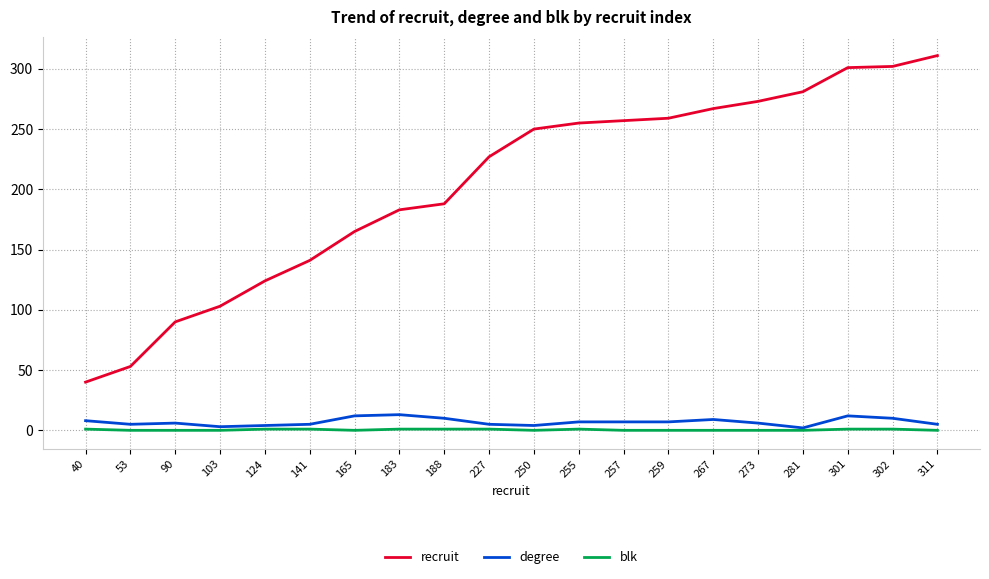

Count the blk values in the range 0 to 1.

20